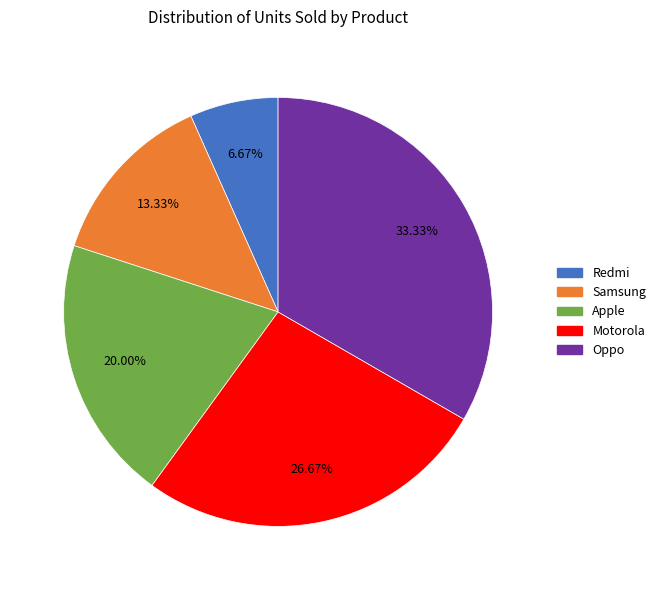

To the nearest percent, what portion does Samsung represent?

13%